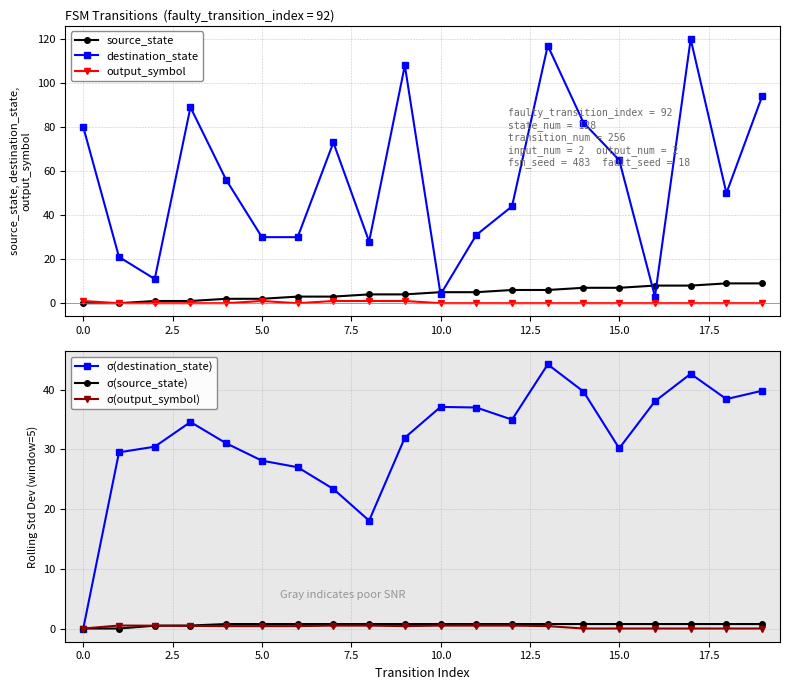

How many lines are shown in the chart?

6